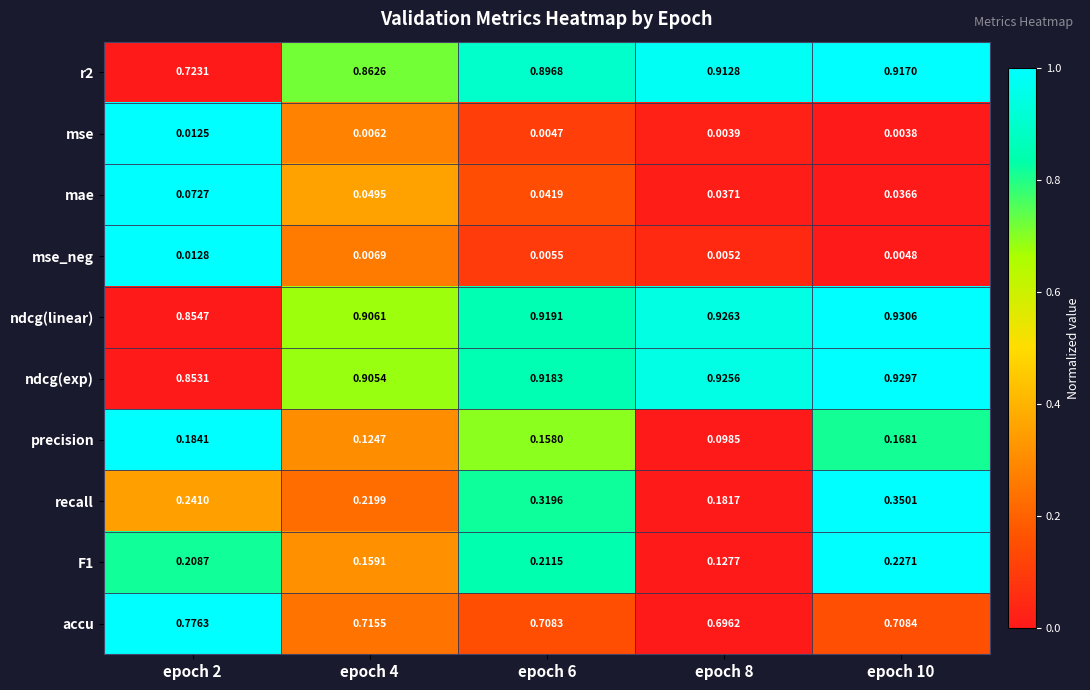

Which series has the largest total across all categories?

ndcg(linear)